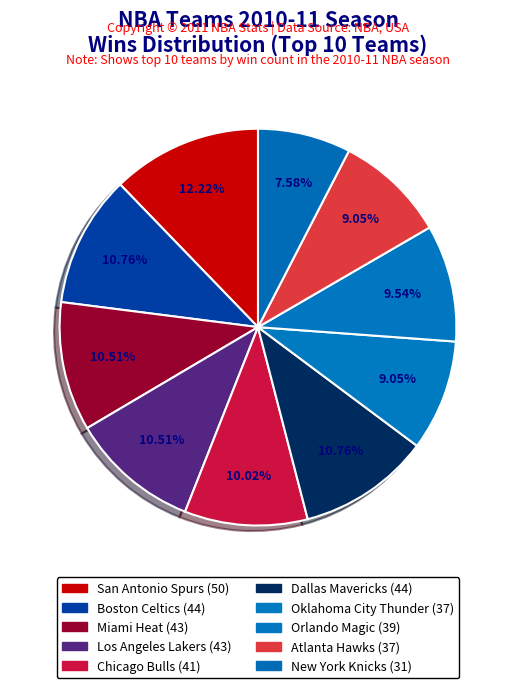

Is it true that Boston Celtics is 11% of the pie?

True